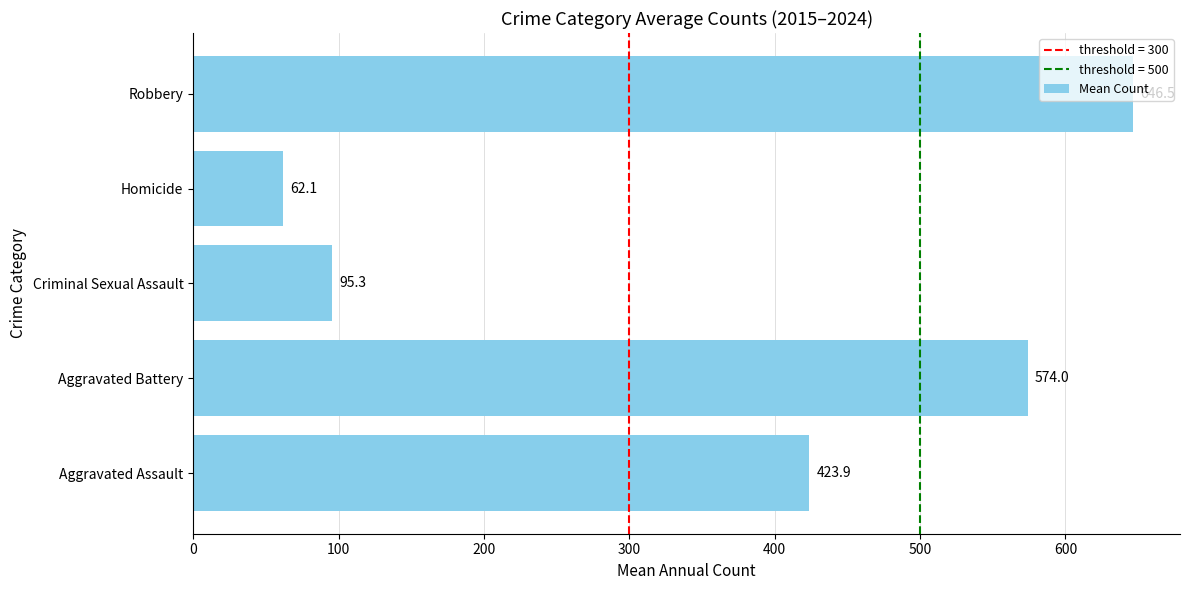

What is the difference between the second highest and minimum values?

511.9